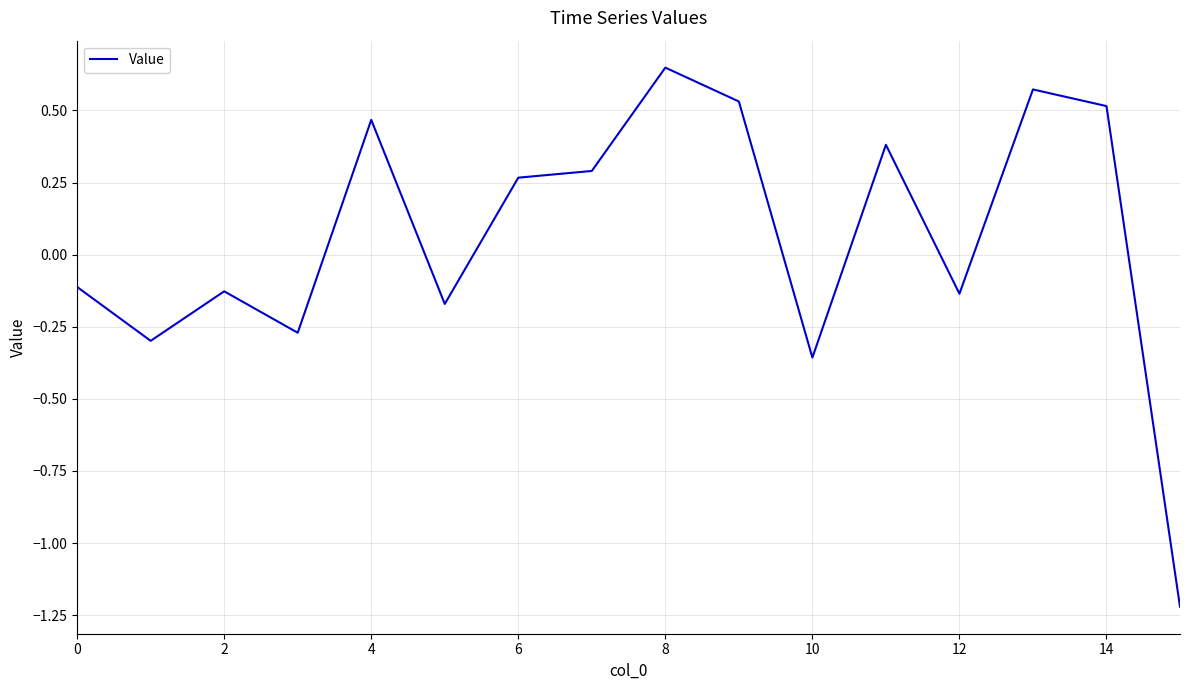

Where does the data first go above 0?

4